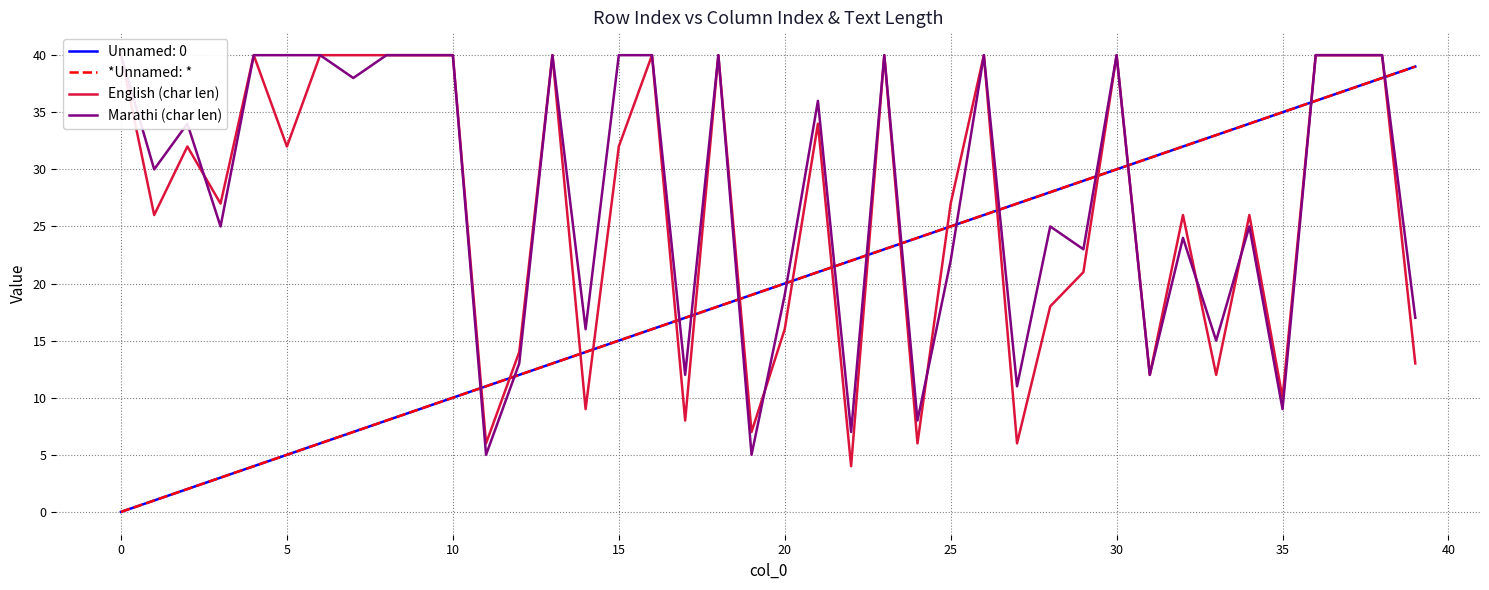

Is the value of English (char len) at 32 greater than the value of Marathi (char len) at 28?

Yes